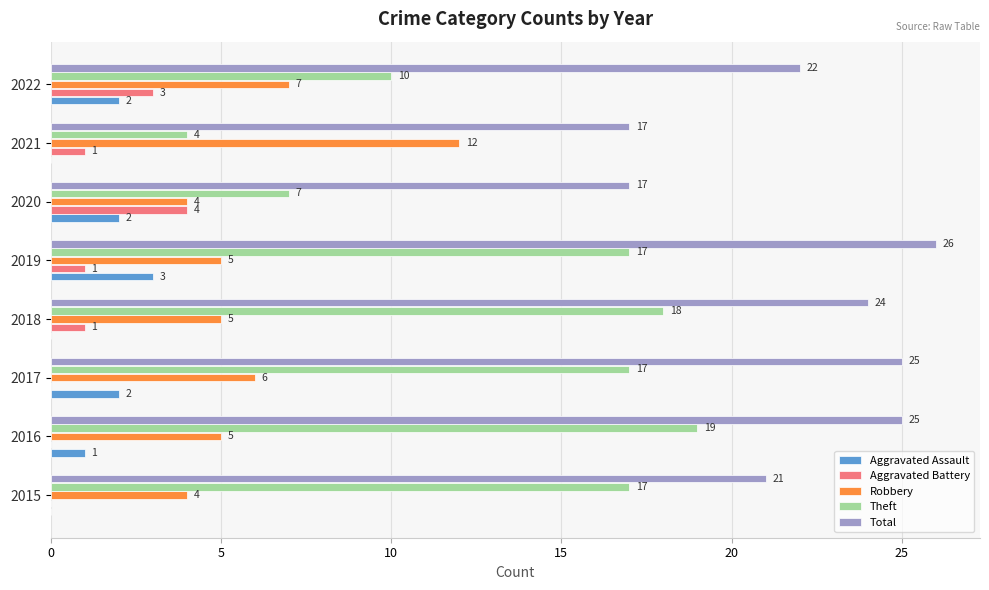

What are all the series names shown in the legend?

Aggravated Assault, Aggravated Battery, Robbery, Theft, Total